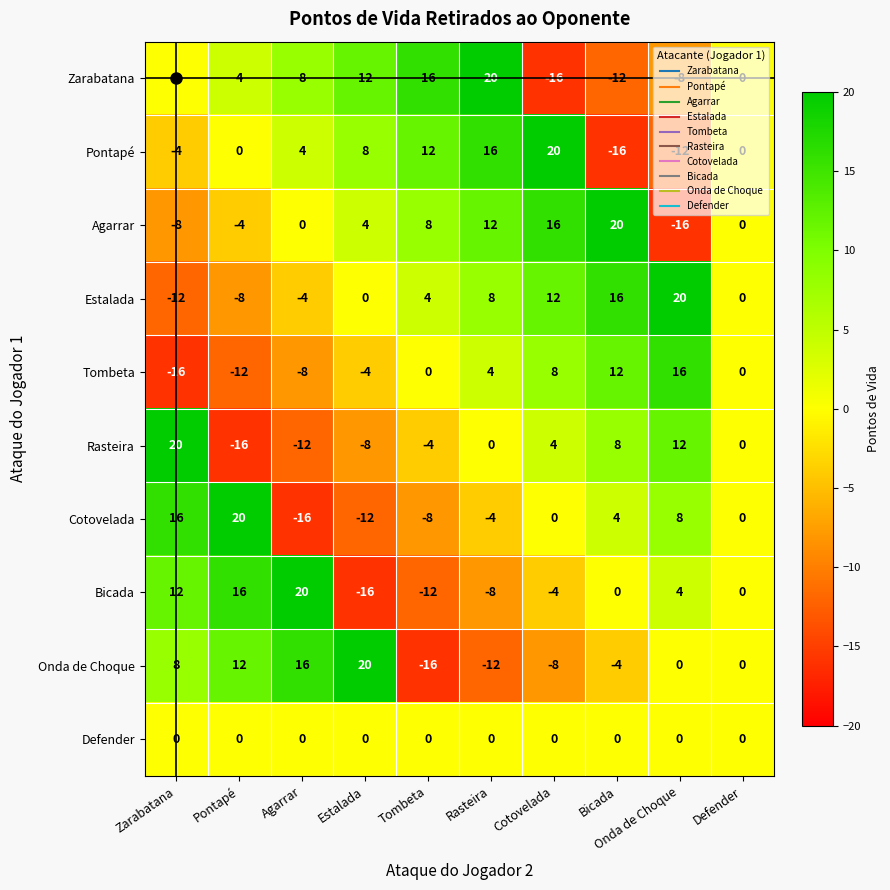

Read the Pontapé value at Onda de Choque, to the nearest 5.

-10